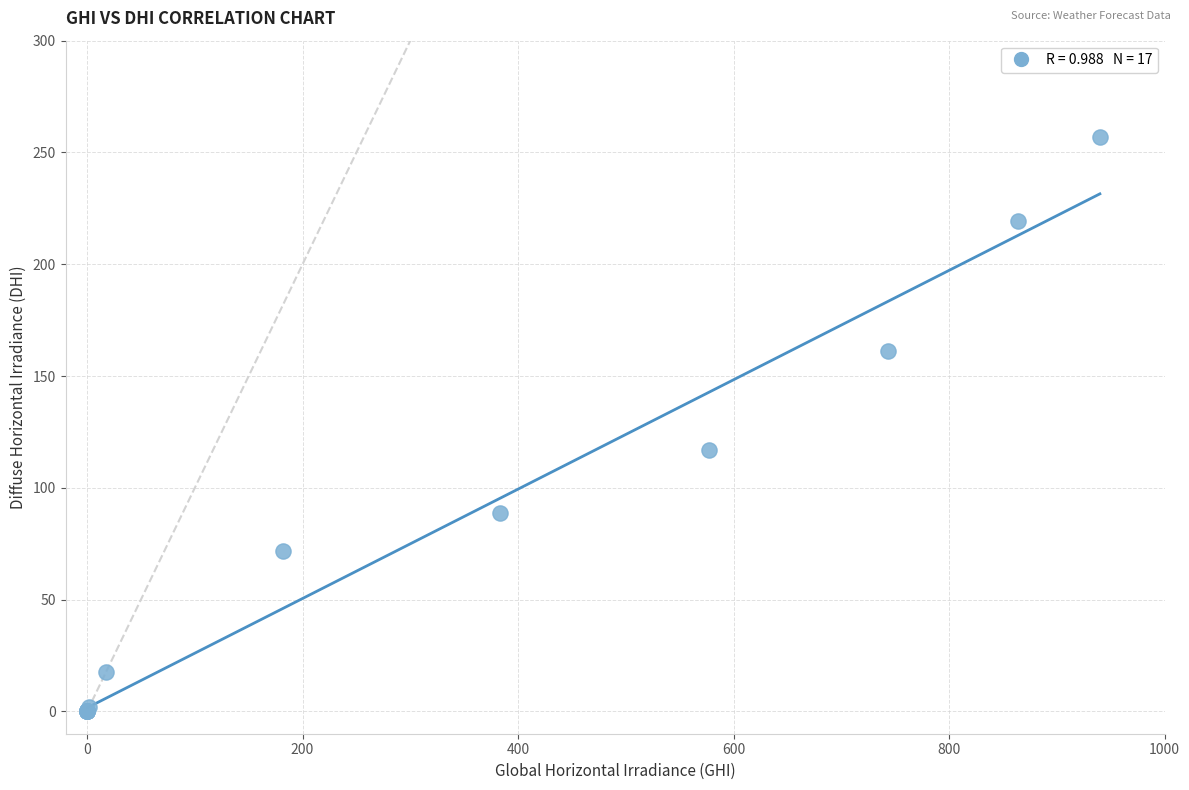

What Y value in the scatter plot is closest to 128?

116.8